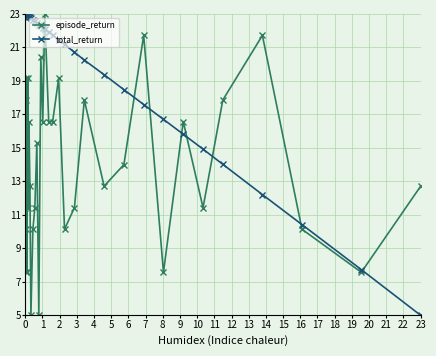

What are all the series names shown in the legend?

episode_return, total_return